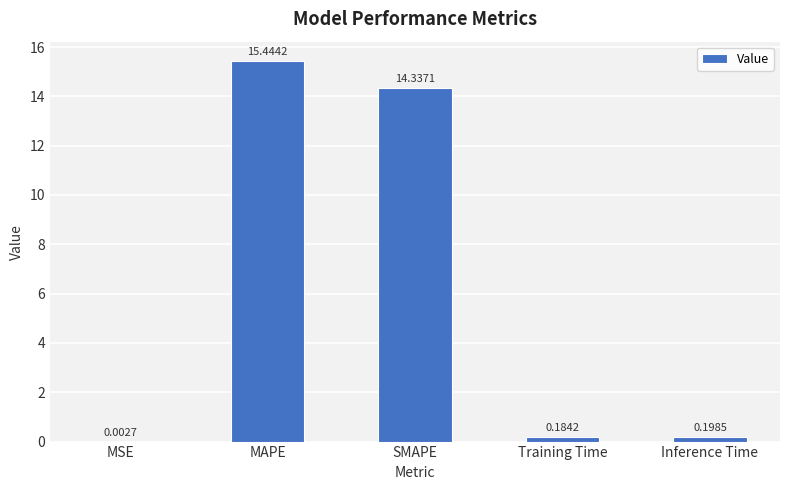

Which label corresponds to the largest value in the chart?

MAPE